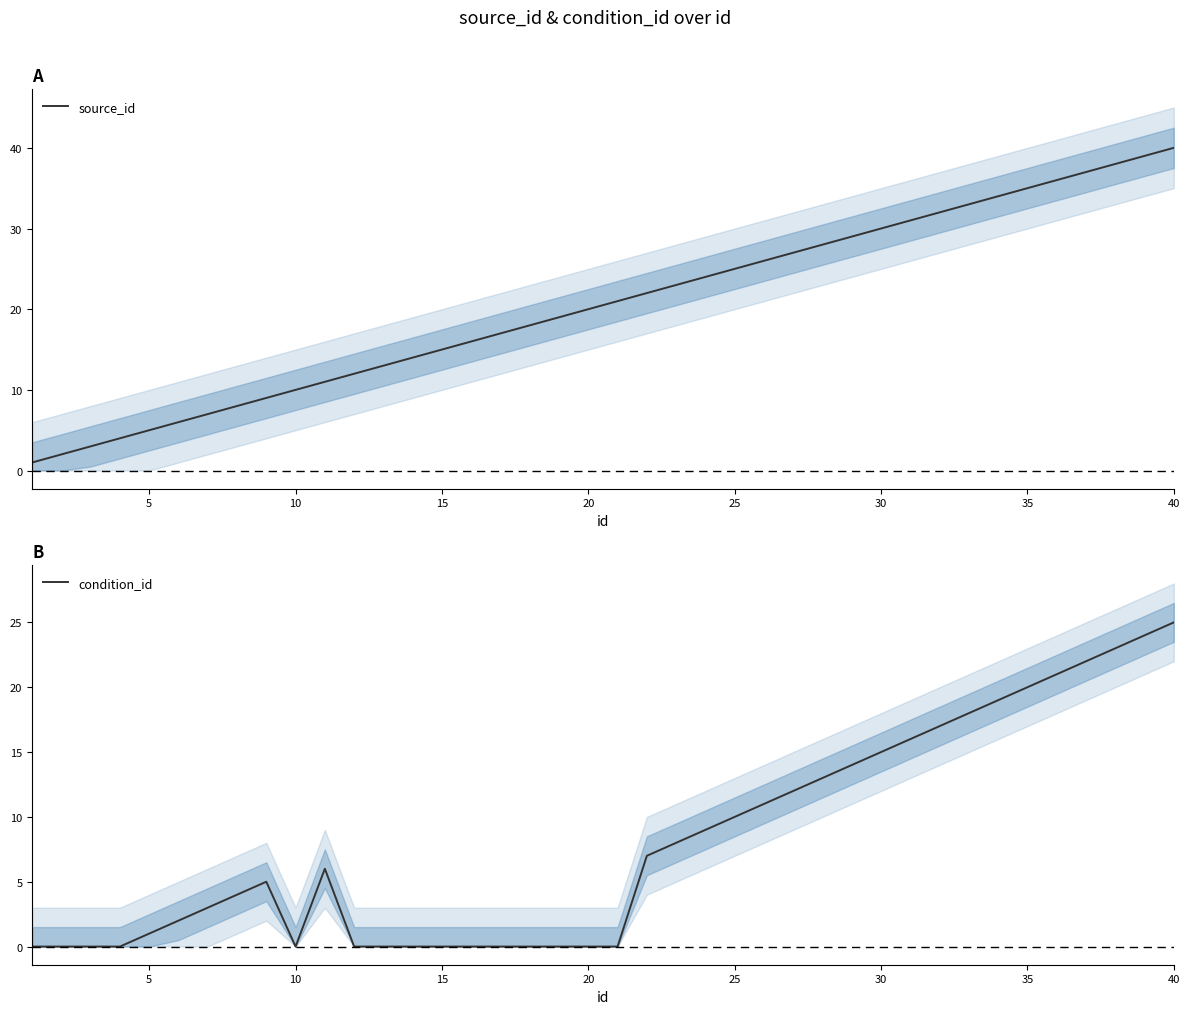

Which series has the largest total across all categories?

source_id